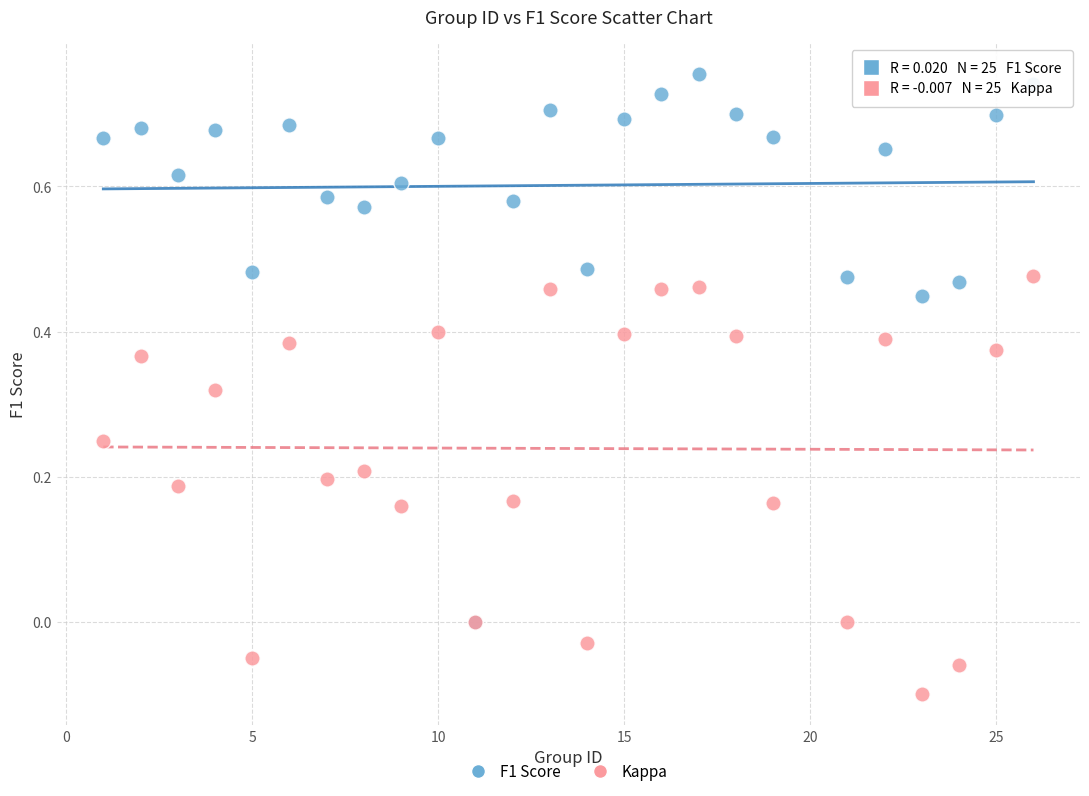

Which series reaches the maximum Y coordinate?

F1 Score